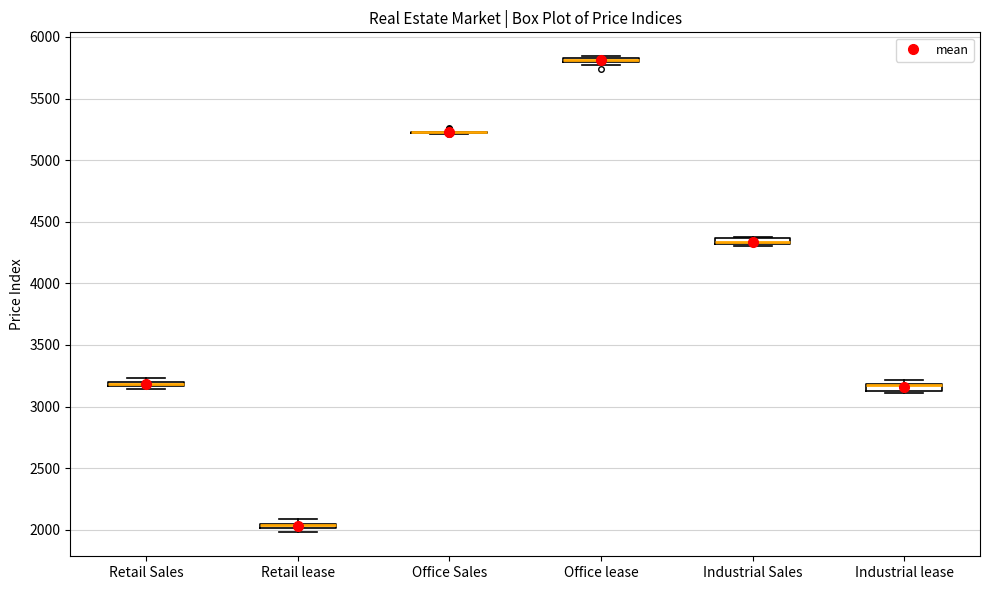

Where is the lower edge of the box for Industrial Sales on the y-axis? The values are not printed on the chart, so give them approximately, as read against the axis.

4300